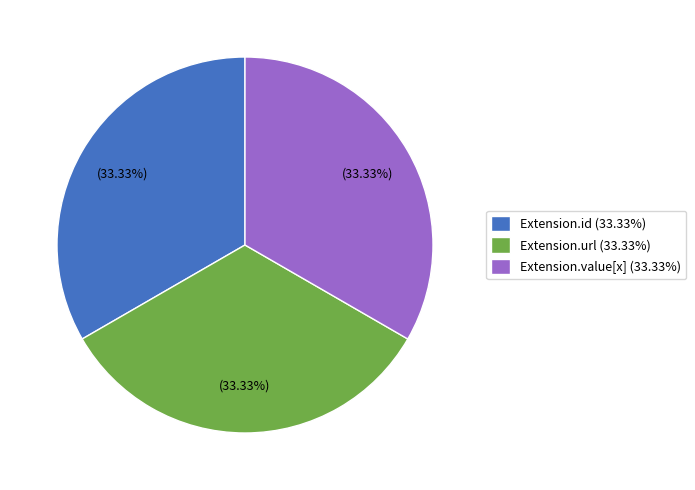

To the nearest percent, what is the difference between the largest and smallest slice percentages?

0%